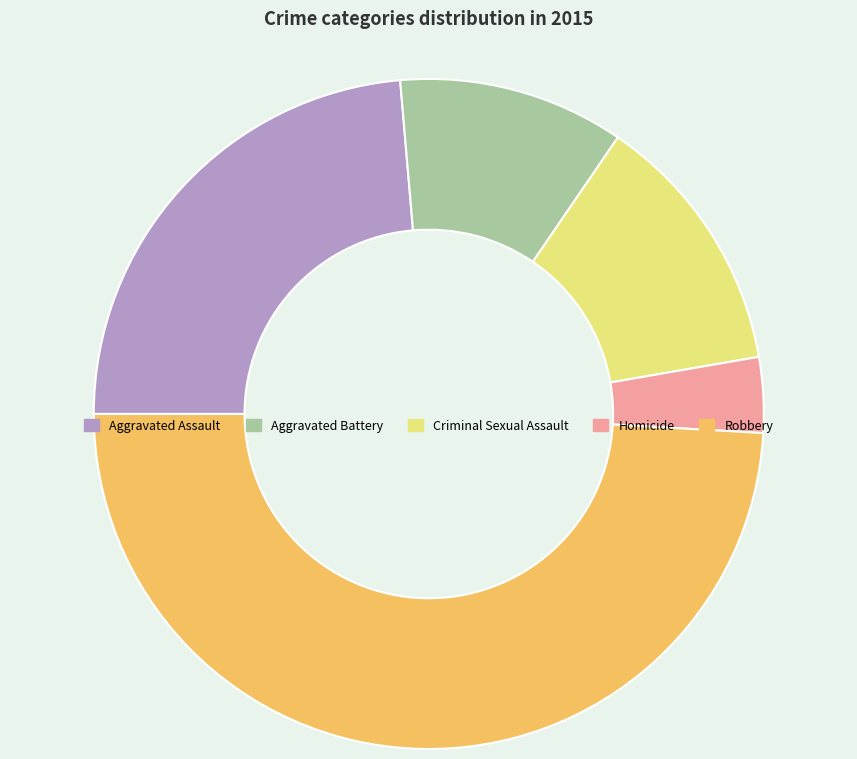

True or false: Aggravated Battery accounts for 1% of the total.

False